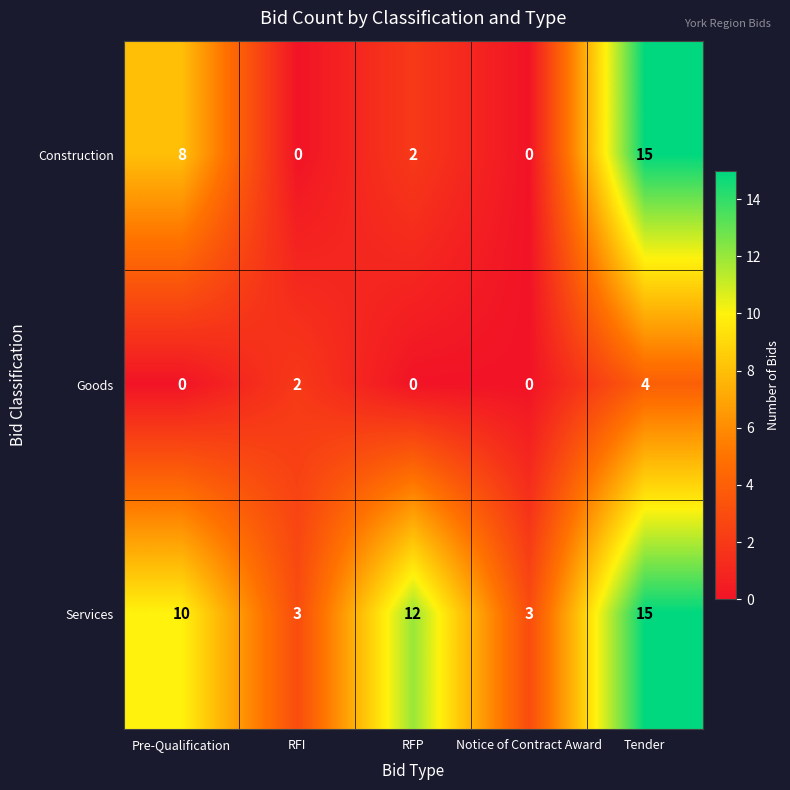

True or false: Services has a value of 21 at RFP.

False